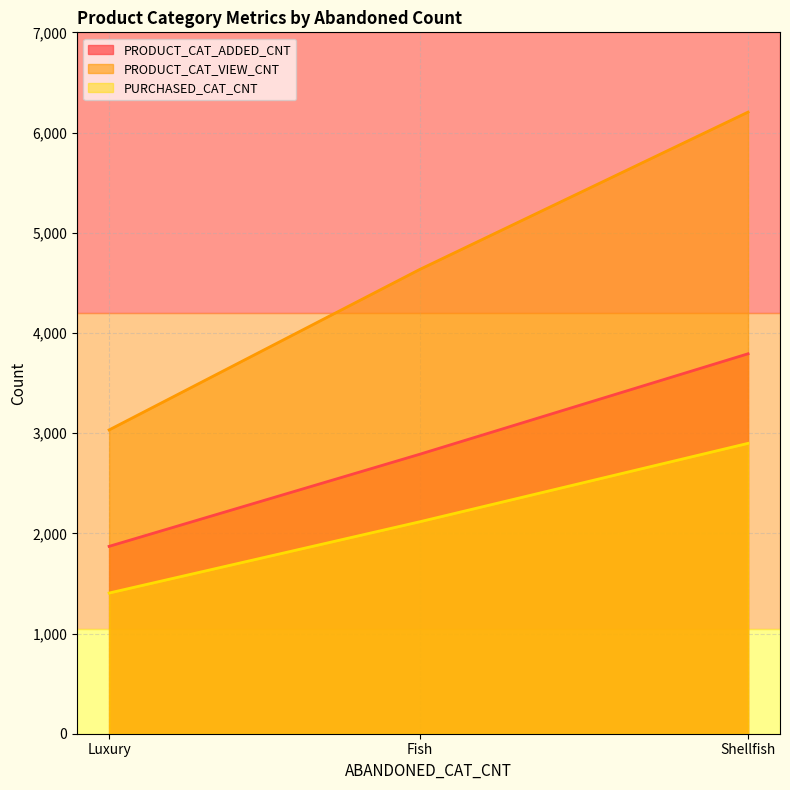

The PRODUCT_CAT_VIEW_CNT series shows 8348 at Shellfish. True or false?

False